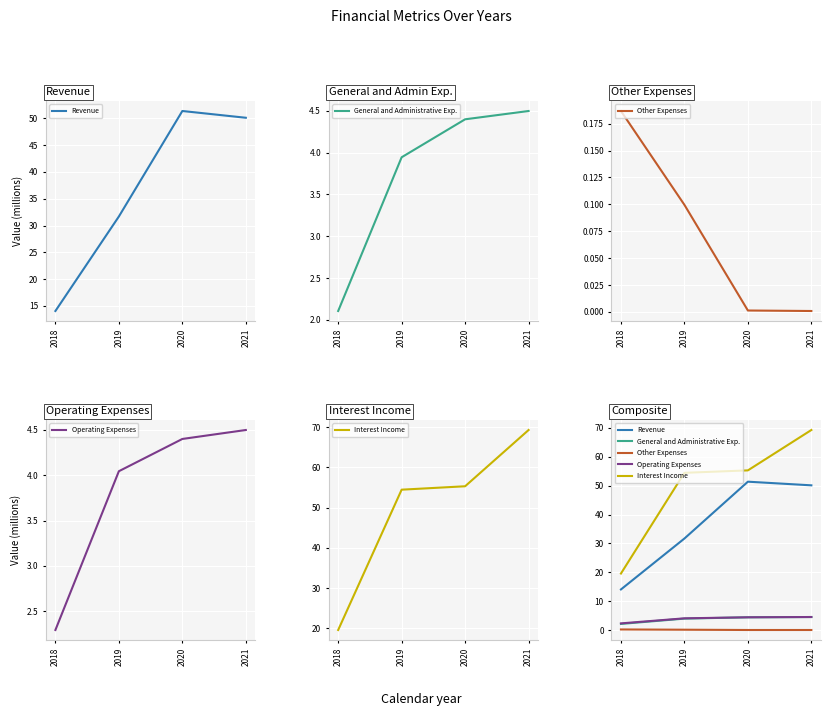

At 2020, list the series in order from smallest to largest.

Other Expenses, General and Administrative Exp., Operating Expenses, Revenue, Interest Income